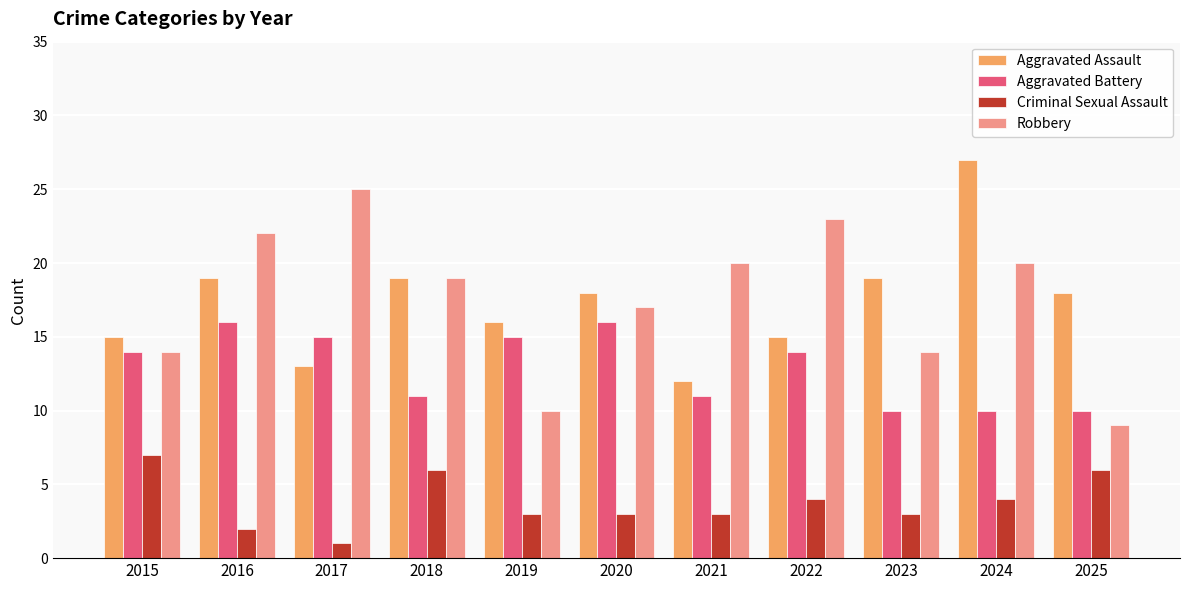

What is the difference between the highest and lowest values at 2020?

15